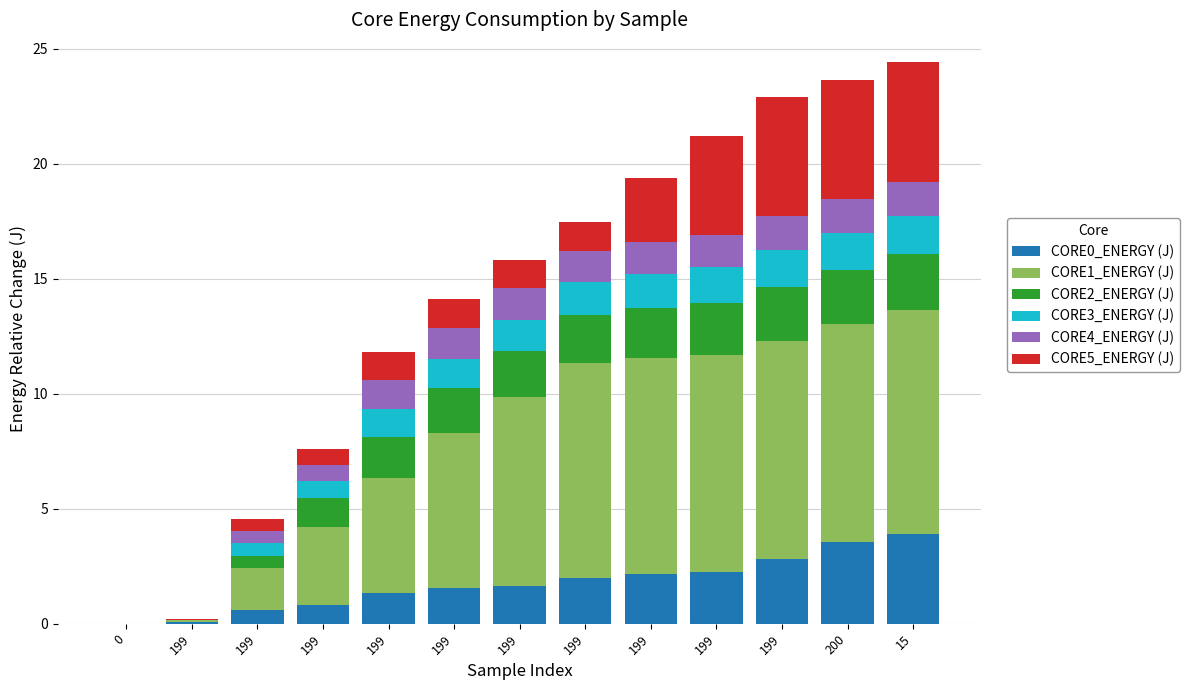

What is the label of the 8th bar from the left?

199